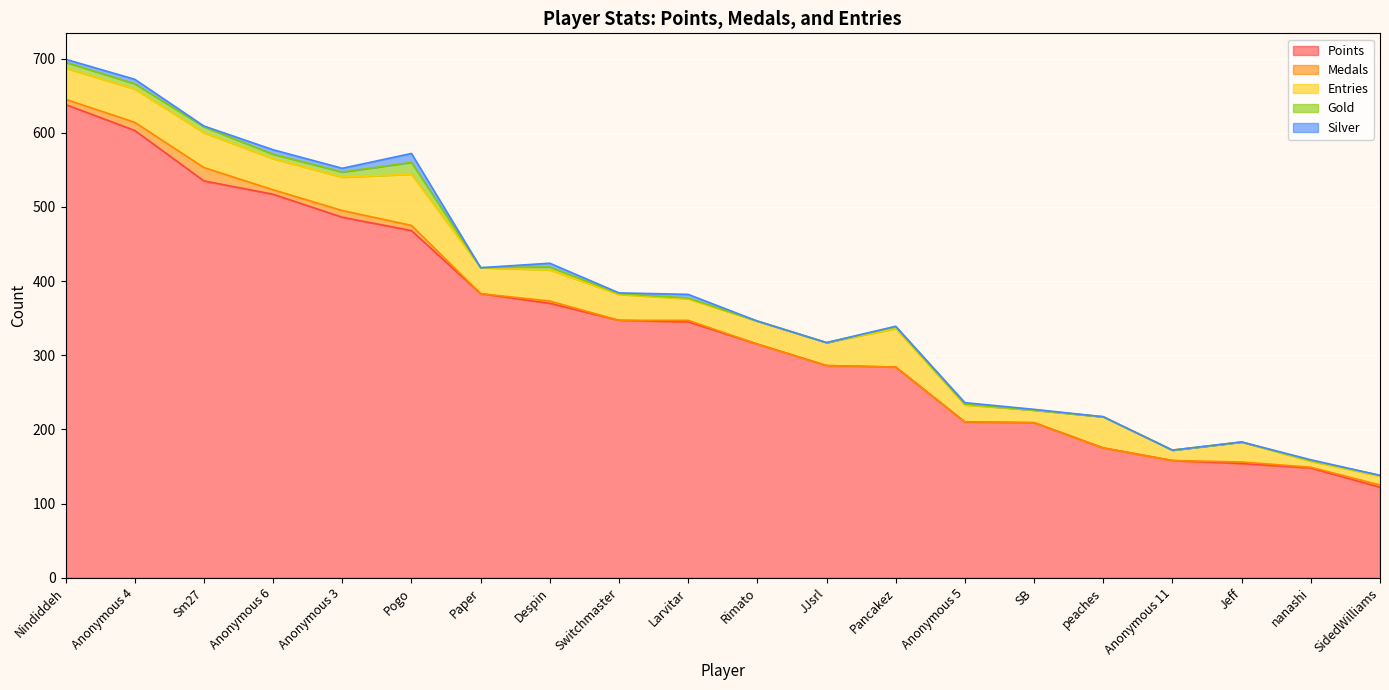

True or false: Gold and Medals intersect in this chart.

True